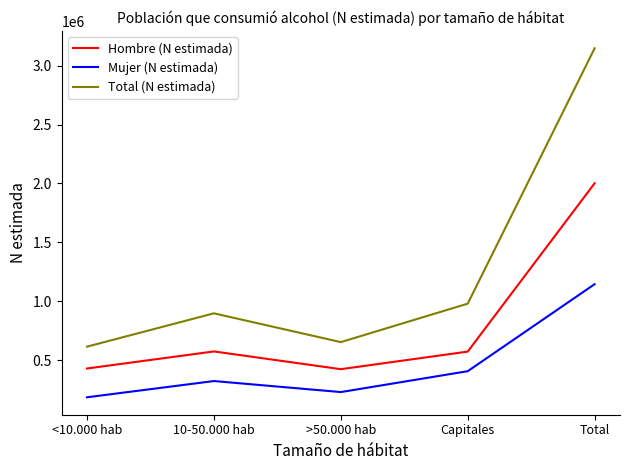

True or false: Total (N estimada) and Mujer (N estimada) cross at least once.

False